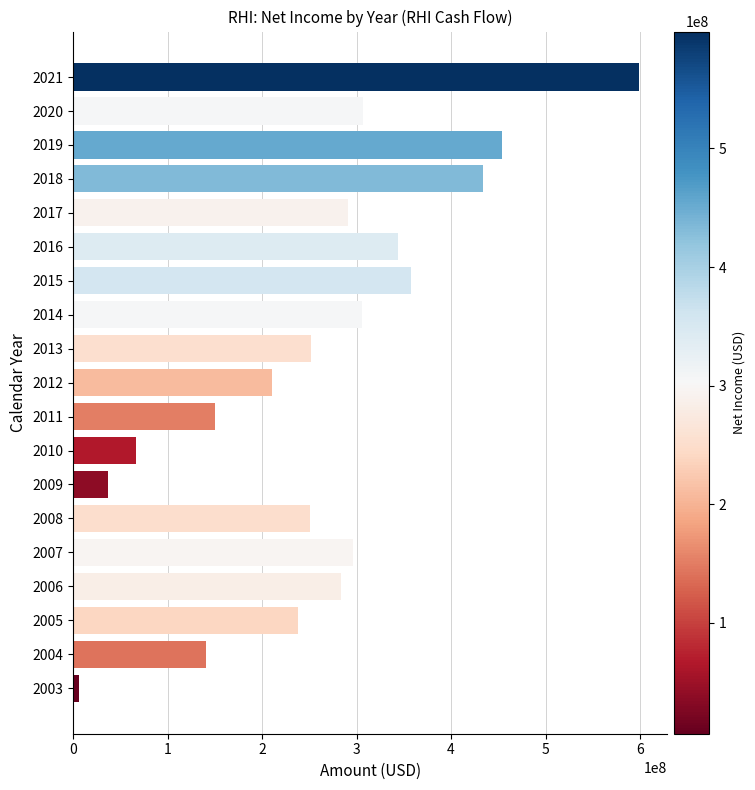

Does the chart contain any negative values?

No